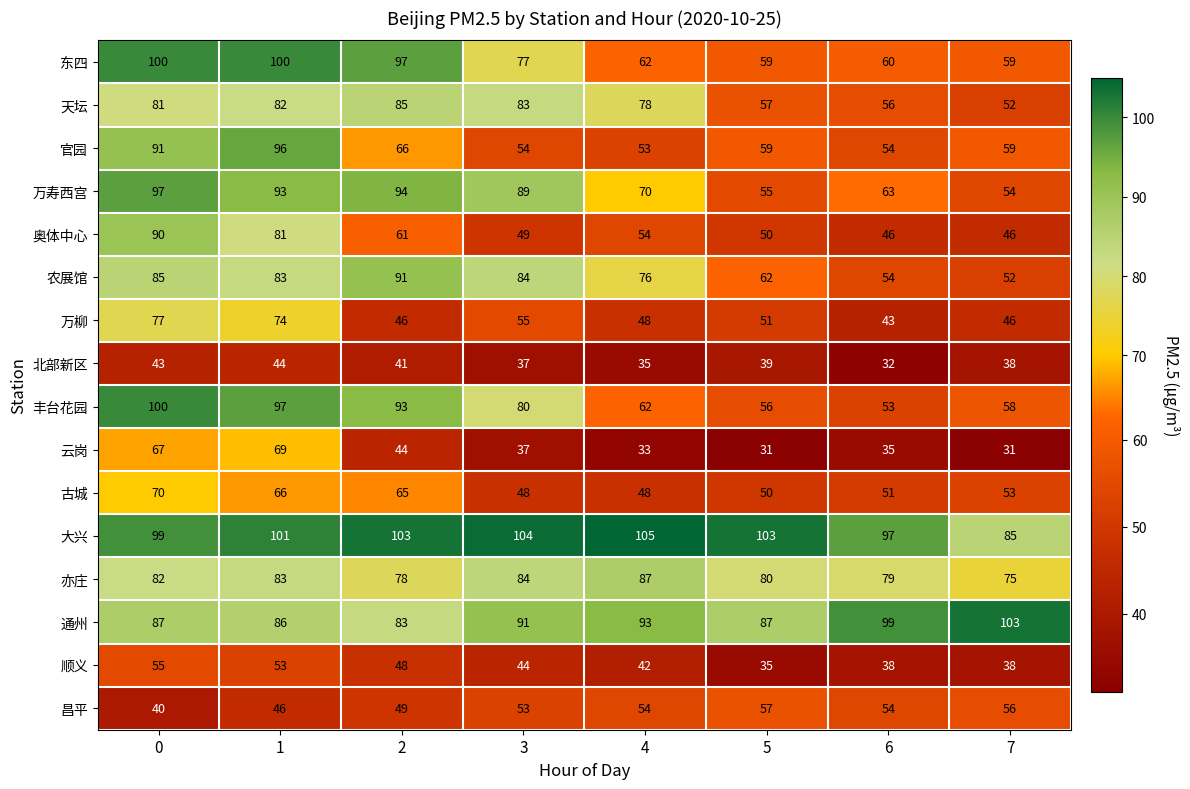

What is the difference between the second highest and second lowest values in the 万寿西宫 series?

39